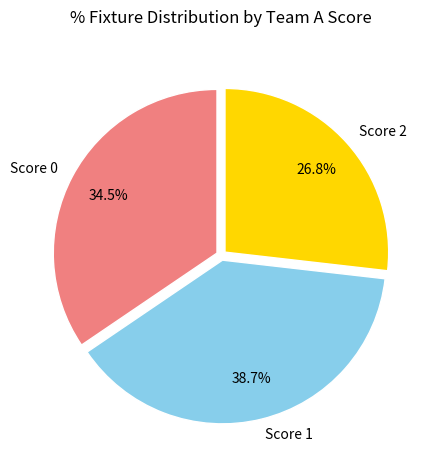

Between Score 1 and Score 0, which is larger?

Score 1